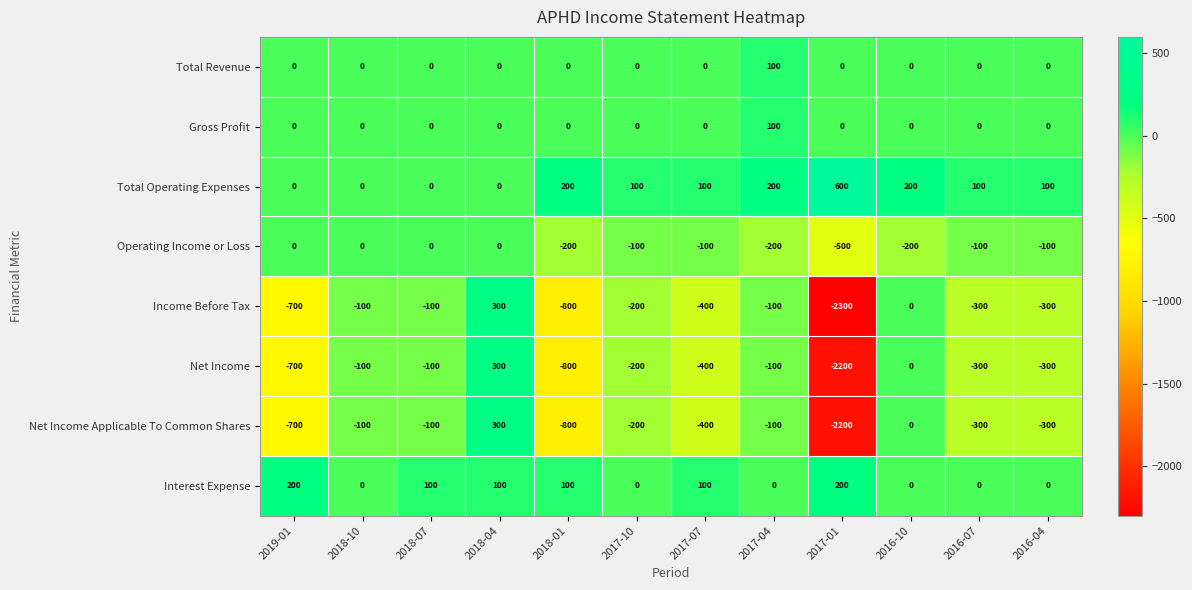

At which category is the sum across all series the highest?

2018-04